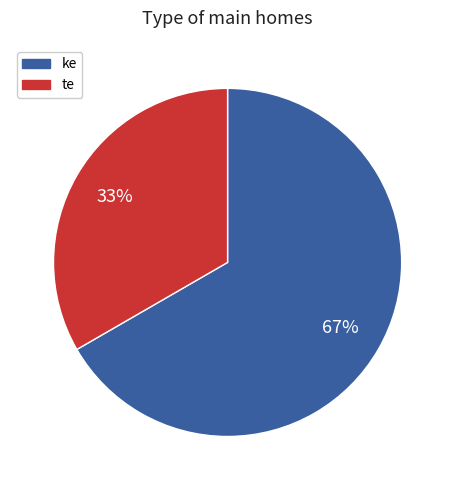

Rank the categories by value from lowest to highest.

te, ke